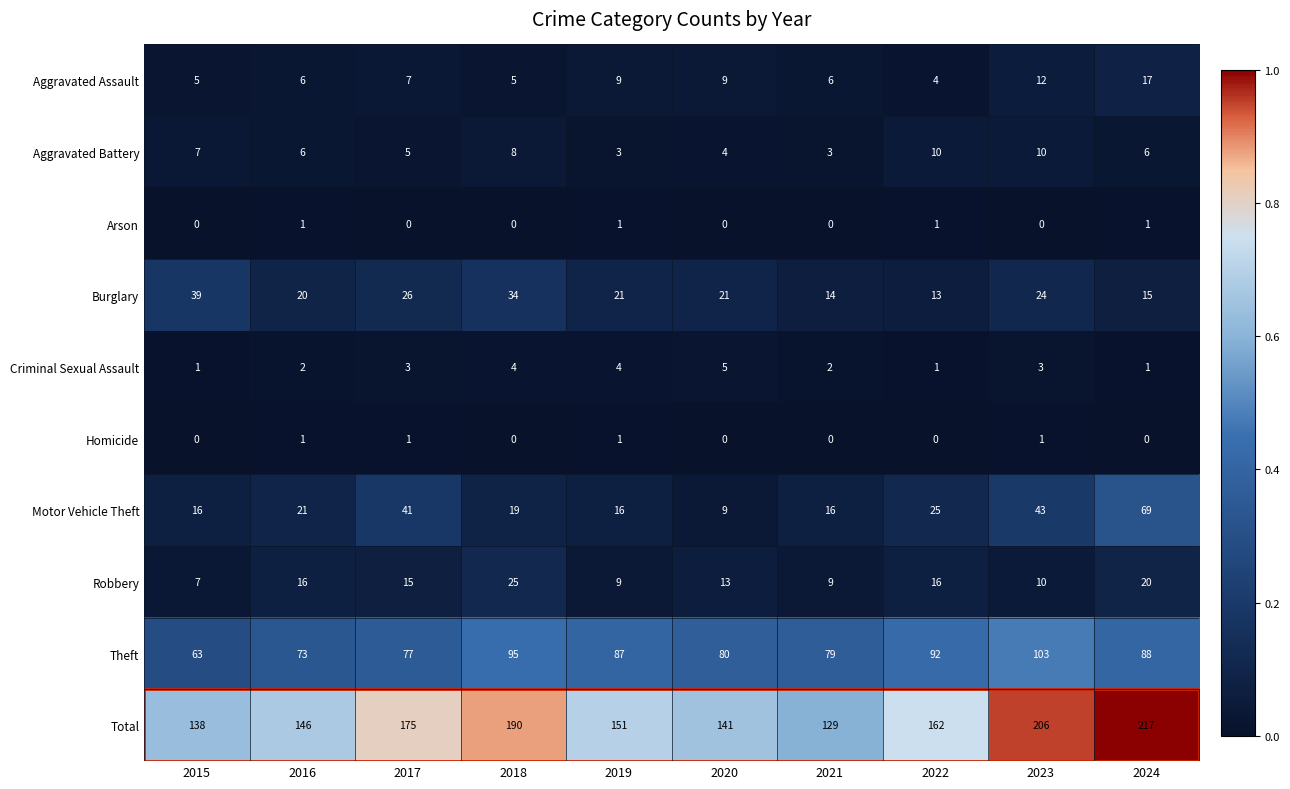

Between 2019 and 2021, which series saw the biggest shift?

Total